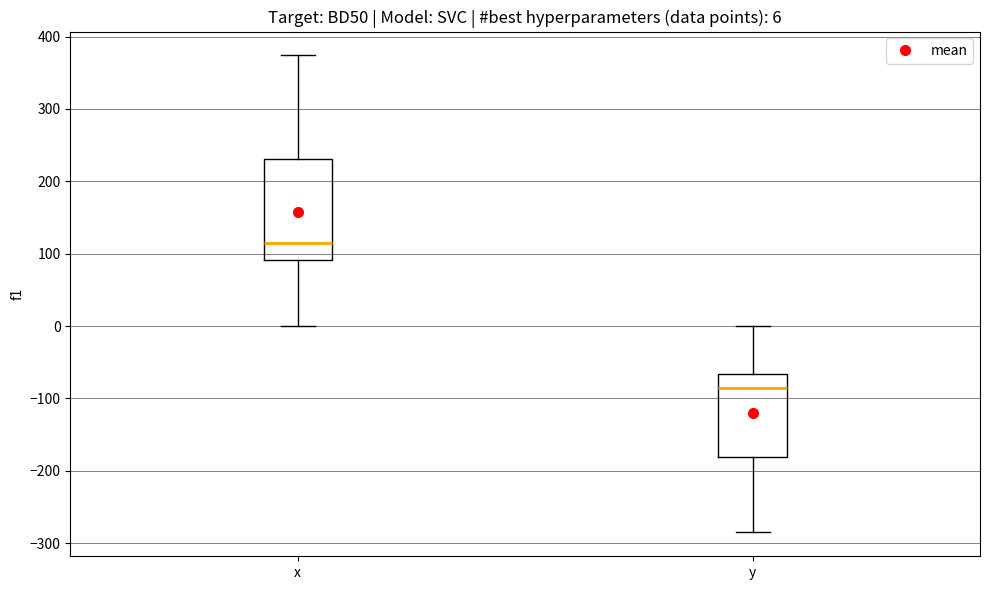

Which box is the tallest, from its lower edge to its upper edge?

x